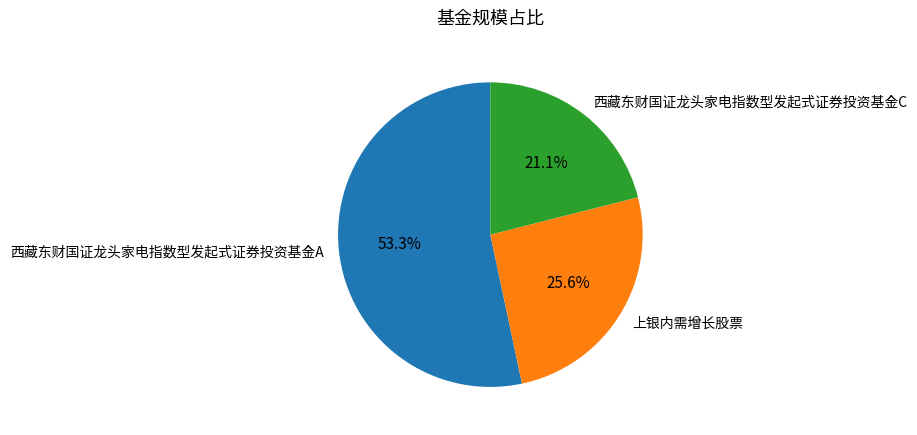

Is there a majority slice in this chart?

Yes